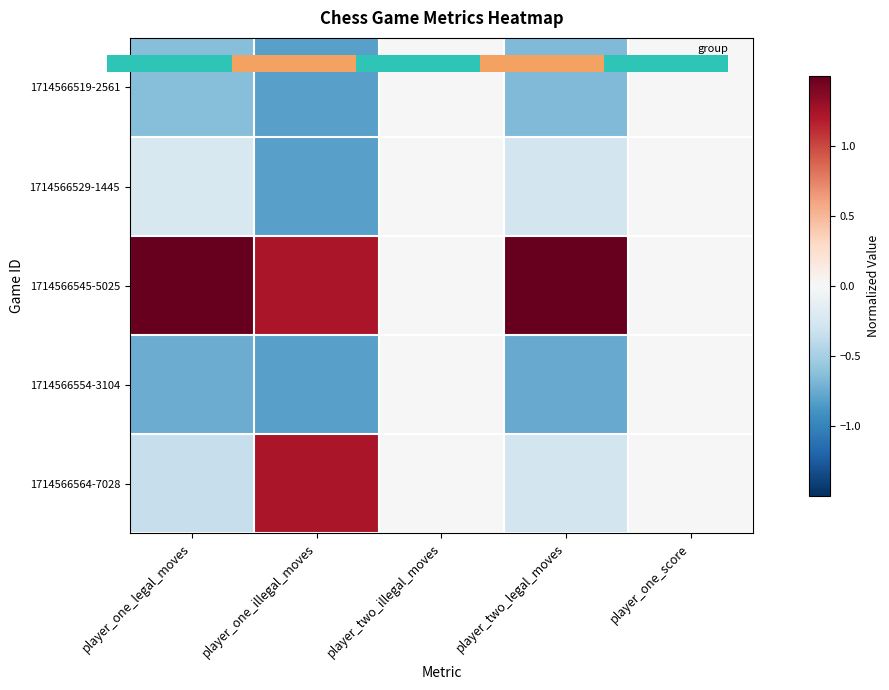

Which label corresponds to the largest value in the chart?

player_one_legal_moves